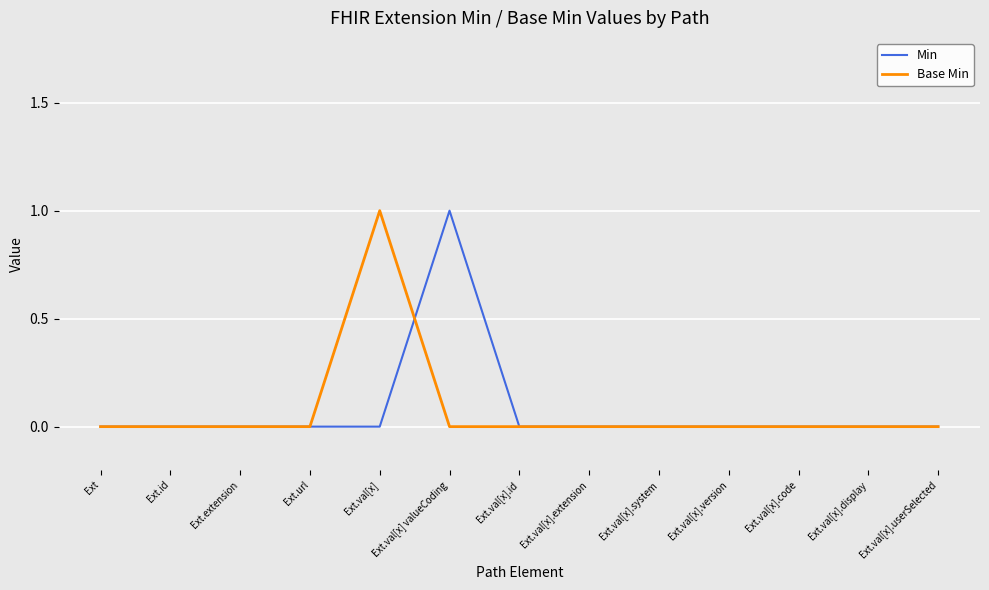

Reading right to left, transcribe all the data shown in this chart.

Min: 0	0	0	0	0	0	0	1	0	0	0	0	0
Base Min: 0	0	0	0	0	0	0	0	1	0	0	0	0